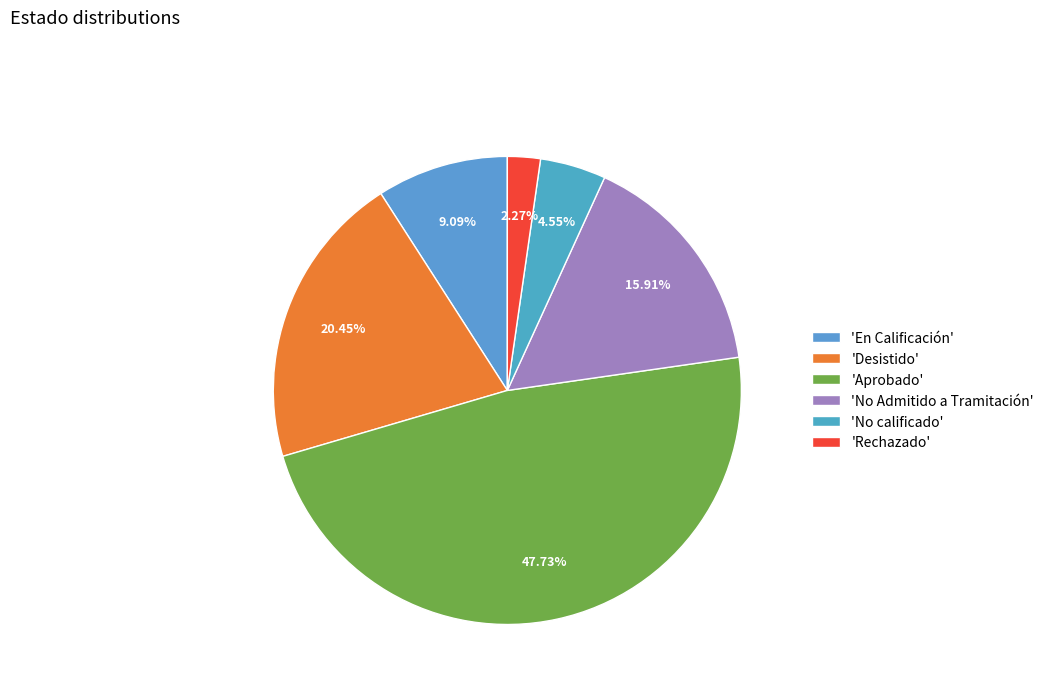

How many segments does this pie chart have?

6